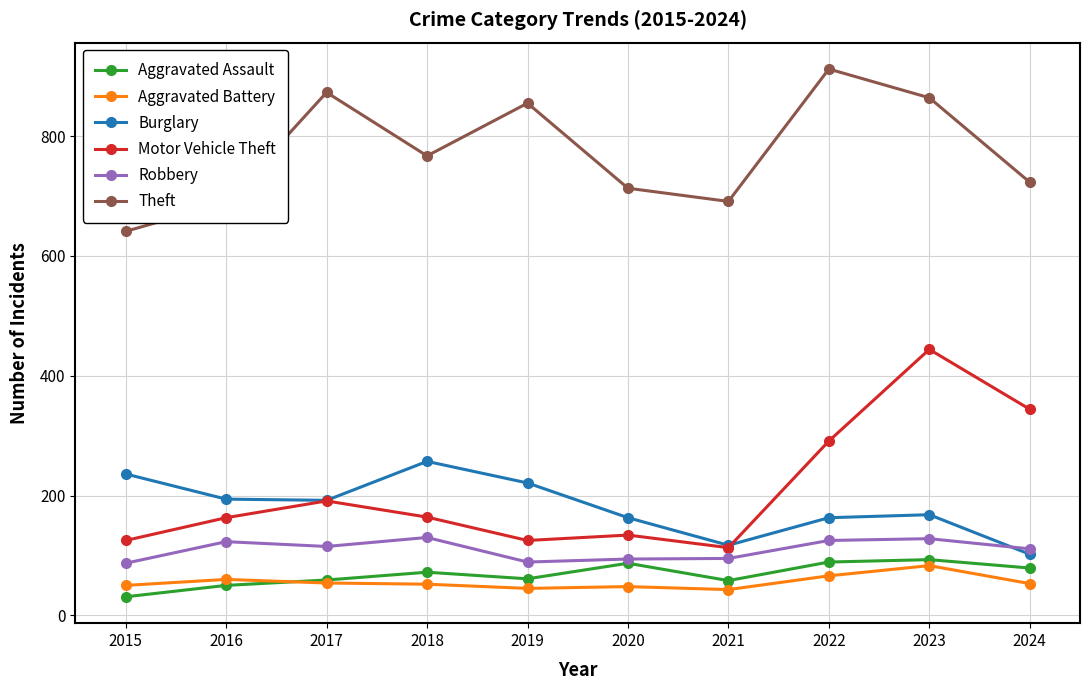

The Aggravated Assault series shows 36 at 2024. True or false?

False